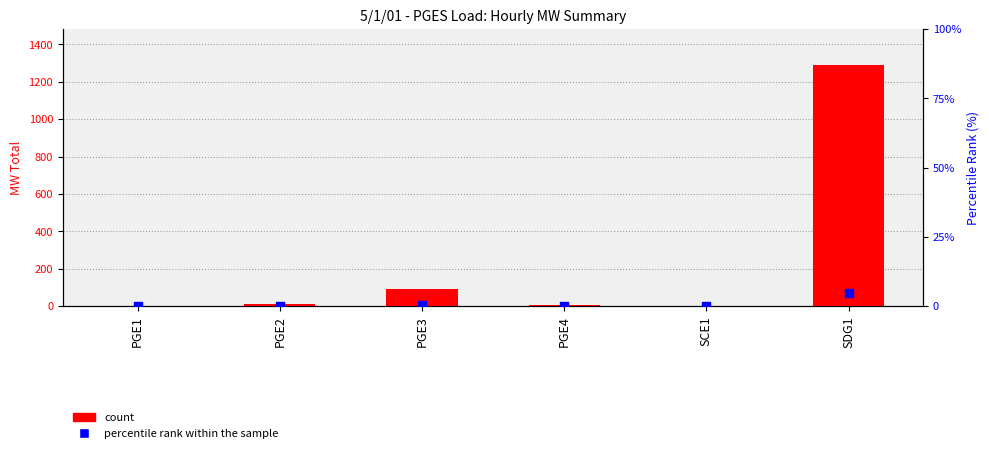

Which series has the largest Y range (max minus min)?

count